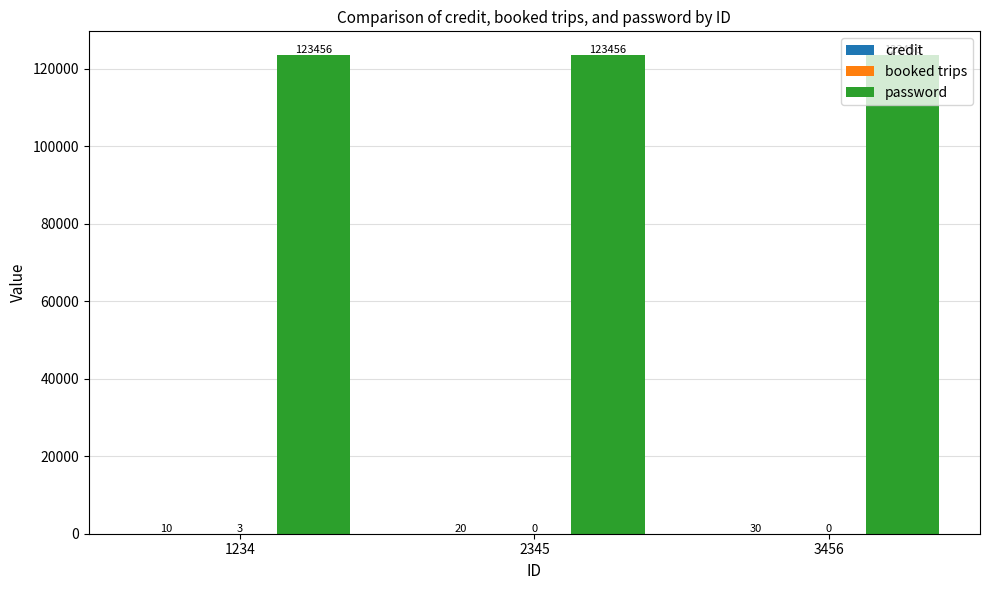

At which category is the sum across all series the highest?

3456